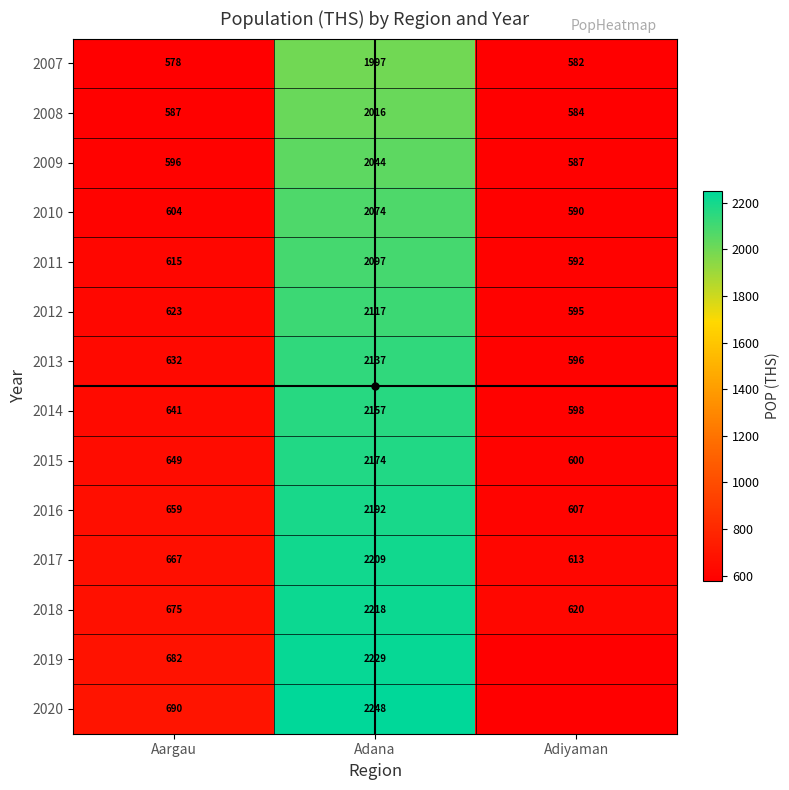

What is the difference between the maximum and minimum values in the 2017 series?

1596.3